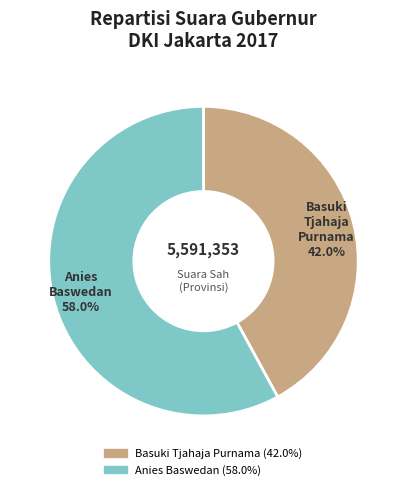

Rank the categories by value from lowest to highest.

Basuki Tjahaja Purnama, Anies Baswedan